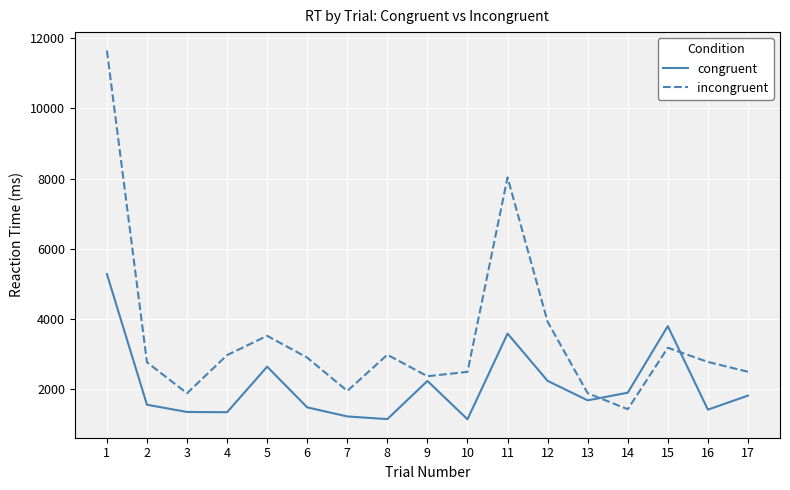

In congruent, how many points are lower than both neighbors (excluding endpoints)?

5